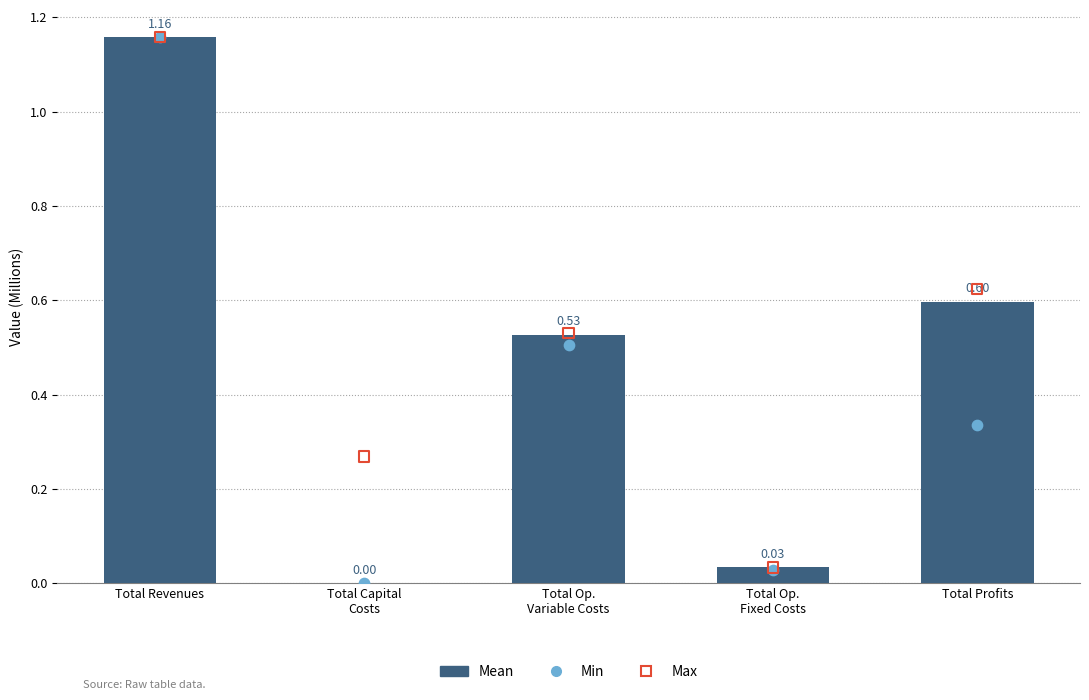

Is the value of Max at Total Op.
Fixed Costs greater than the value of Mean at Total Capital
Costs?

Yes